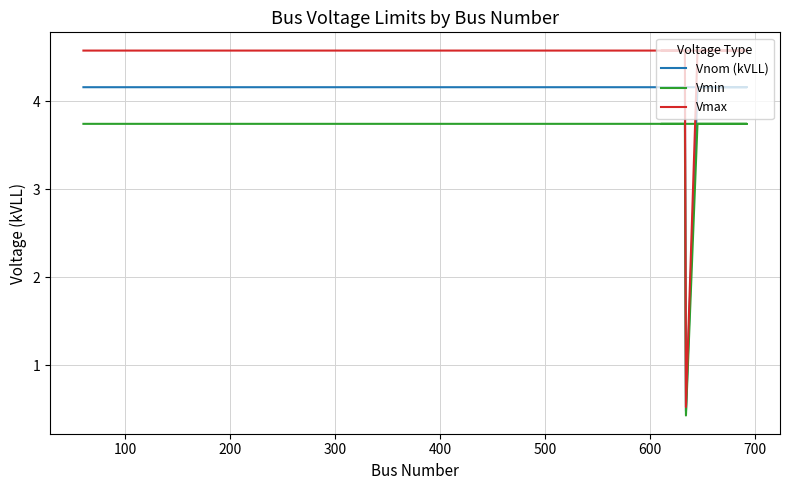

True or false: Vmax and Vnom (kVLL) cross at least once.

False